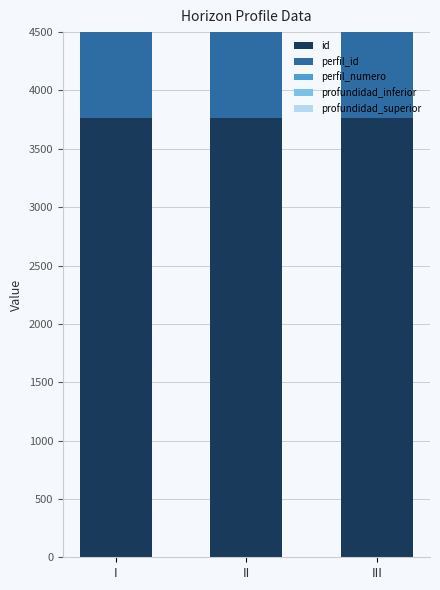

Reading right to left, extract all data points from this chart.

id: III=3764	II=3763	I=3762
perfil_id: III=919	II=919	I=919
perfil_numero: III=919	II=919	I=919
profundidad_inferior: III=200	II=90	I=20
profundidad_superior: III=90	II=20	I=0